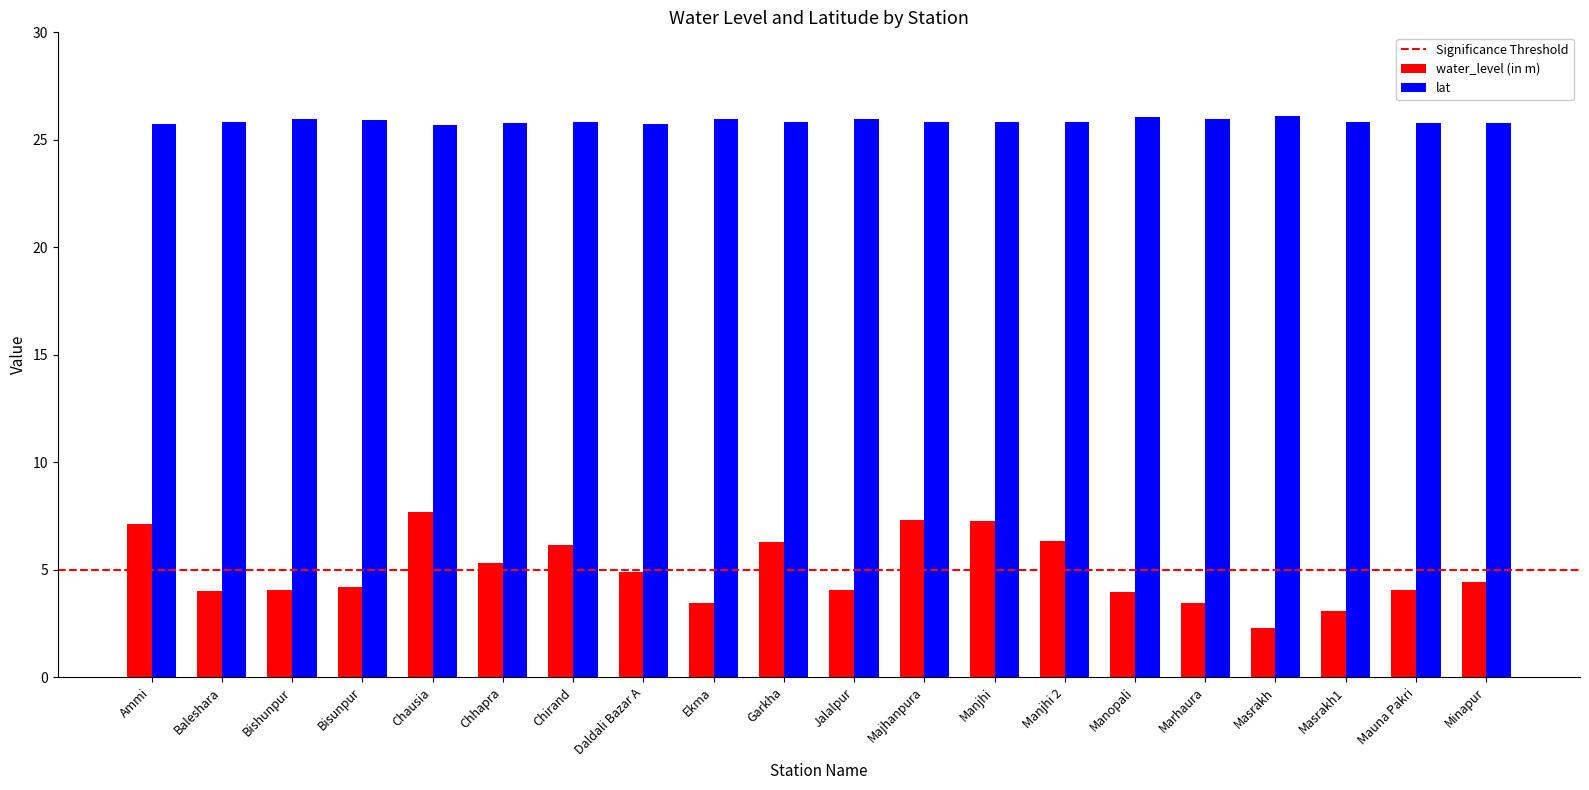

The value of water_level (in m) at Bishunpur is 1.9. True or false?

False